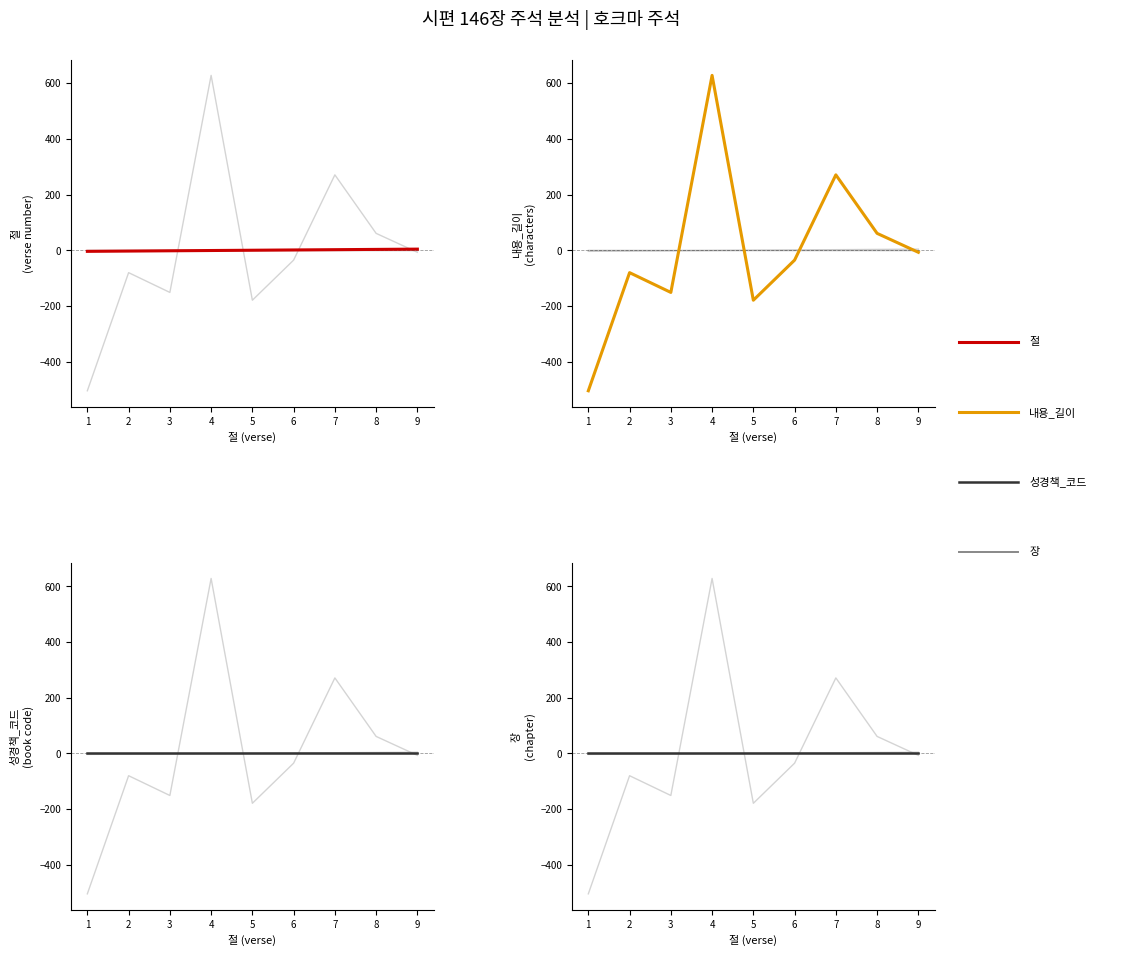

At which label does 절 reach its minimum?

1